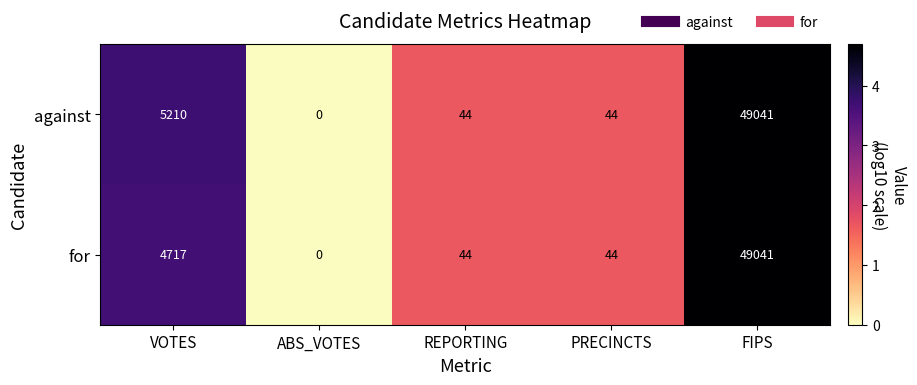

True or false: against has a value of 3082 at VOTES.

False